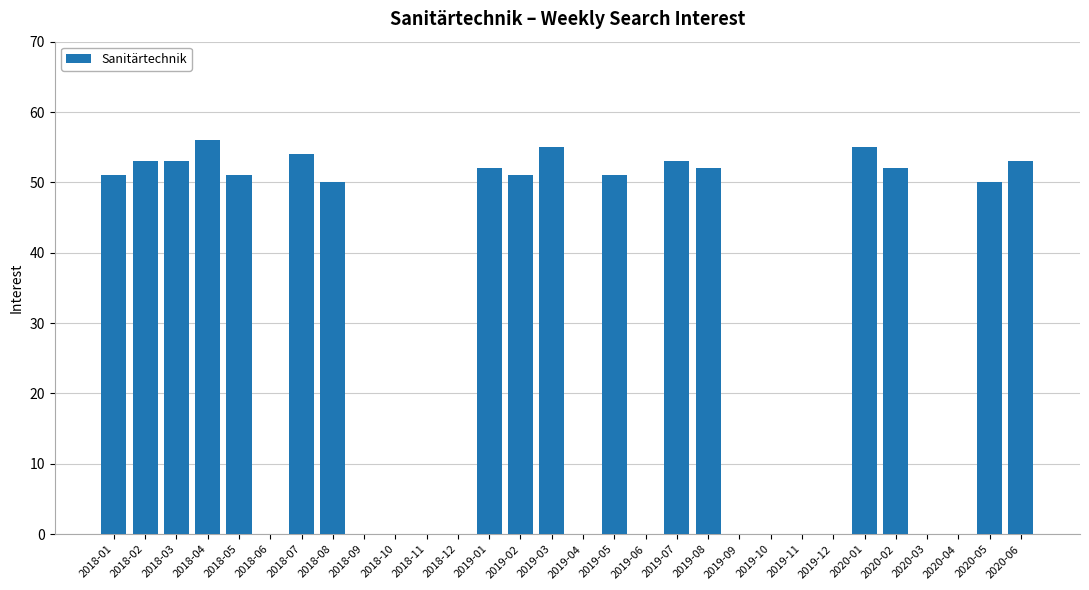

What is the sum of all values?

892